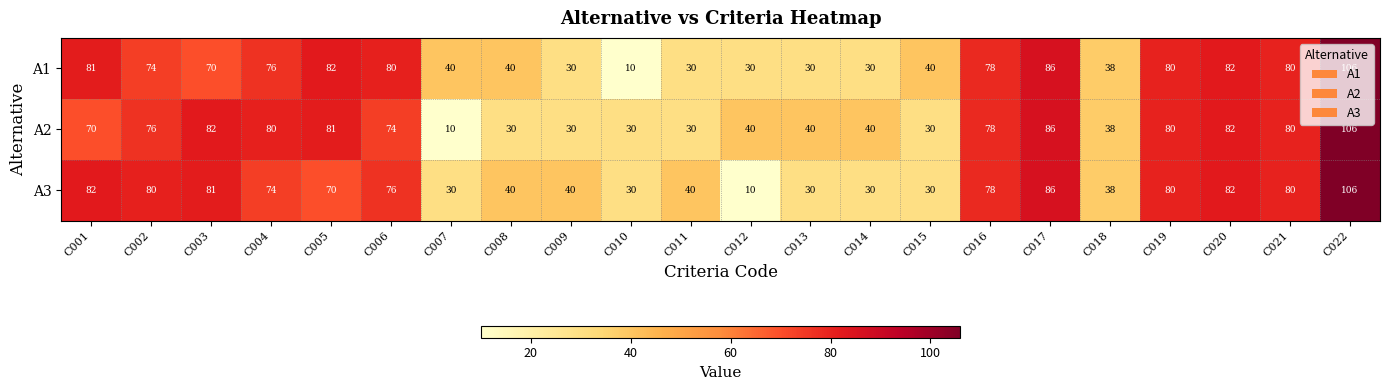

What is the sum of all A3 values?

1293